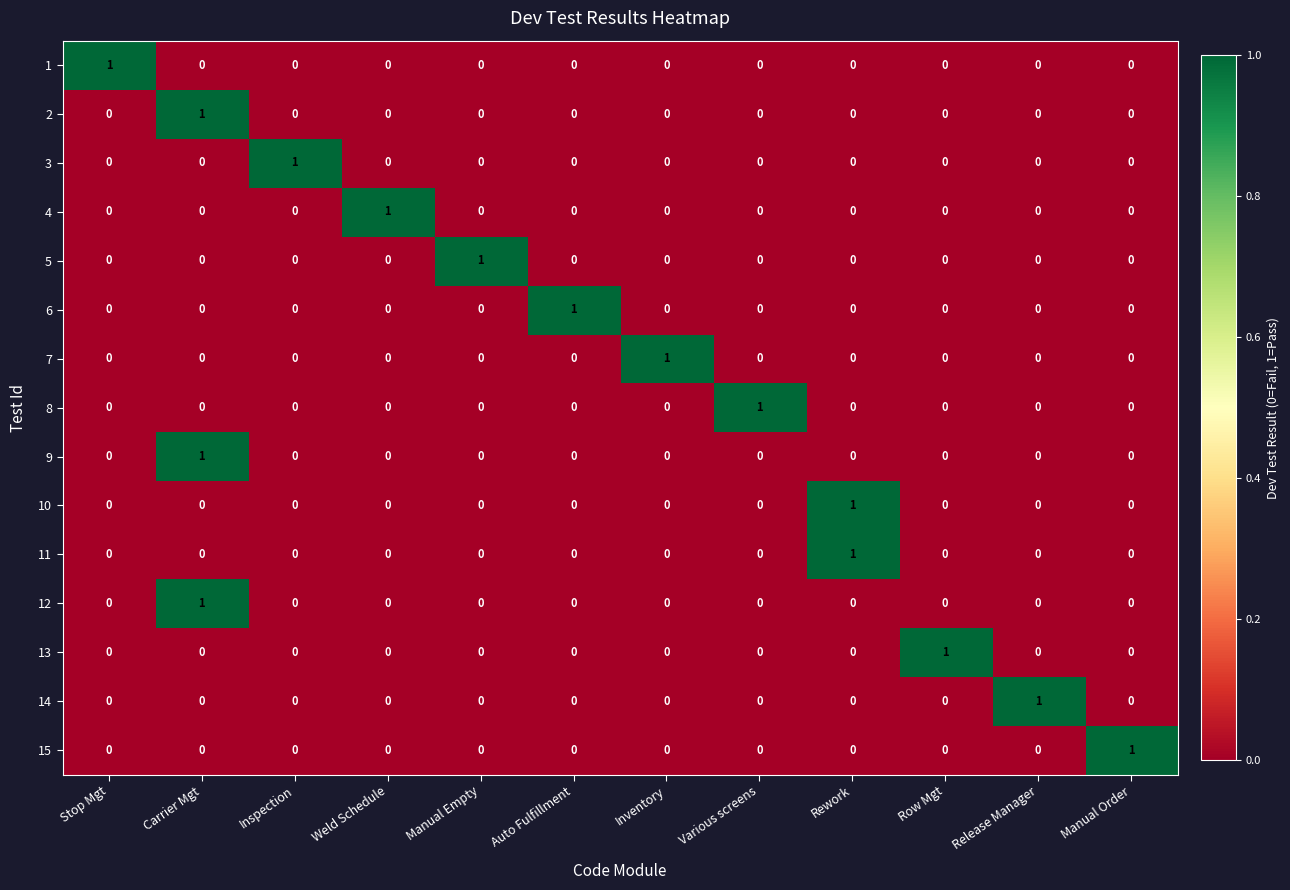

True or false: 14 has a value of 0 at Stop Mgt.

True